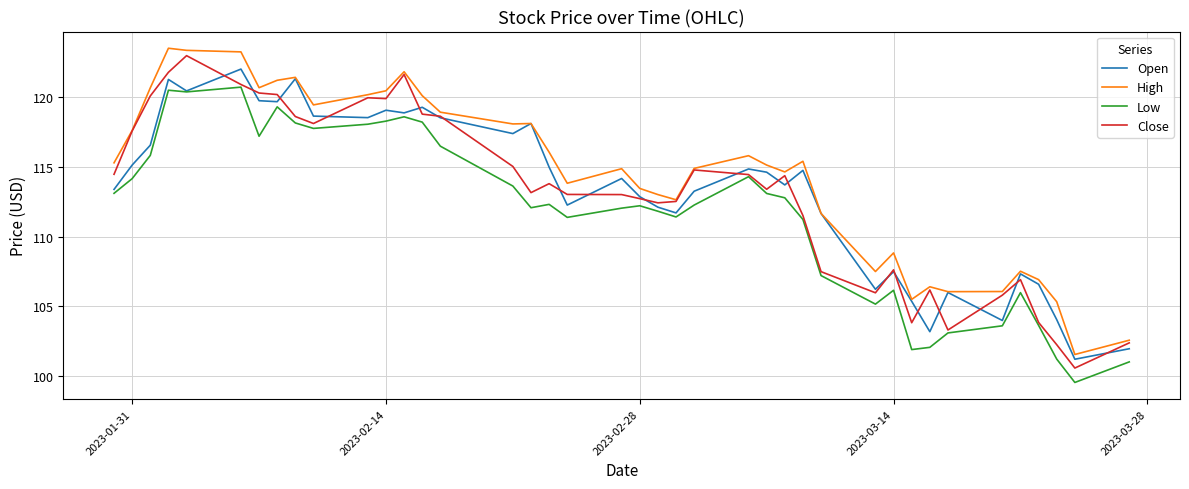

Does the chart display data point markers on the line(s)?

No